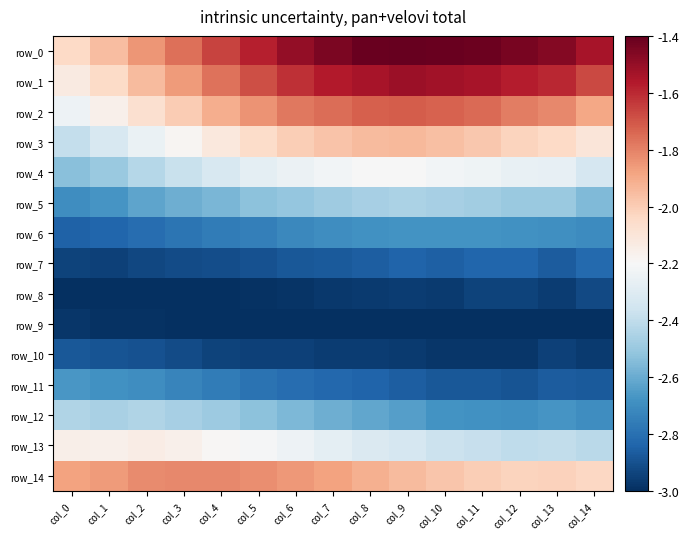

Reading left to right, list all the values displayed in this chart.

row_0: col_0=-2.0	col_1=-2.0	col_2=-1.8	col_3=-1.8	col_4=-1.7	col_5=-1.6	col_6=-1.5	col_7=-1.4	col_8=-1.4	col_9=-1.4	col_10=-1.4	col_11=-1.4	col_12=-1.4	col_13=-1.5	col_14=-1.5
row_1: col_0=-2.1	col_1=-2.0	col_2=-1.9	col_3=-1.9	col_4=-1.8	col_5=-1.7	col_6=-1.6	col_7=-1.6	col_8=-1.5	col_9=-1.5	col_10=-1.5	col_11=-1.5	col_12=-1.6	col_13=-1.6	col_14=-1.7
row_2: col_0=-2.2	col_1=-2.2	col_2=-2.1	col_3=-2.0	col_4=-1.9	col_5=-1.8	col_6=-1.8	col_7=-1.8	col_8=-1.7	col_9=-1.7	col_10=-1.7	col_11=-1.7	col_12=-1.8	col_13=-1.8	col_14=-1.9
row_3: col_0=-2.4	col_1=-2.3	col_2=-2.3	col_3=-2.2	col_4=-2.1	col_5=-2.1	col_6=-2.0	col_7=-2.0	col_8=-1.9	col_9=-1.9	col_10=-2.0	col_11=-2.0	col_12=-2.0	col_13=-2.0	col_14=-2.1
row_4: col_0=-2.5	col_1=-2.5	col_2=-2.4	col_3=-2.4	col_4=-2.3	col_5=-2.3	col_6=-2.2	col_7=-2.2	col_8=-2.2	col_9=-2.2	col_10=-2.2	col_11=-2.2	col_12=-2.3	col_13=-2.3	col_14=-2.3
row_5: col_0=-2.7	col_1=-2.7	col_2=-2.6	col_3=-2.6	col_4=-2.6	col_5=-2.5	col_6=-2.5	col_7=-2.5	col_8=-2.5	col_9=-2.5	col_10=-2.5	col_11=-2.5	col_12=-2.5	col_13=-2.5	col_14=-2.6
row_6: col_0=-2.8	col_1=-2.8	col_2=-2.8	col_3=-2.8	col_4=-2.8	col_5=-2.7	col_6=-2.7	col_7=-2.7	col_8=-2.7	col_9=-2.7	col_10=-2.7	col_11=-2.7	col_12=-2.7	col_13=-2.7	col_14=-2.7
row_7: col_0=-2.9	col_1=-2.9	col_2=-2.9	col_3=-2.9	col_4=-2.9	col_5=-2.9	col_6=-2.9	col_7=-2.9	col_8=-2.9	col_9=-2.8	col_10=-2.9	col_11=-2.8	col_12=-2.8	col_13=-2.9	col_14=-2.8
row_8: col_0=-3.0	col_1=-3.0	col_2=-3.0	col_3=-3.0	col_4=-3.0	col_5=-3.0	col_6=-3.0	col_7=-3.0	col_8=-3.0	col_9=-3.0	col_10=-3.0	col_11=-2.9	col_12=-2.9	col_13=-3.0	col_14=-2.9
row_9: col_0=-3.0	col_1=-3.0	col_2=-3.0	col_3=-3.0	col_4=-3.0	col_5=-3.0	col_6=-3.0	col_7=-3.0	col_8=-3.0	col_9=-3.0	col_10=-3.0	col_11=-3.0	col_12=-3.0	col_13=-3.0	col_14=-3.0
row_10: col_0=-2.9	col_1=-2.9	col_2=-2.9	col_3=-2.9	col_4=-2.9	col_5=-2.9	col_6=-2.9	col_7=-3.0	col_8=-3.0	col_9=-3.0	col_10=-3.0	col_11=-3.0	col_12=-3.0	col_13=-2.9	col_14=-3.0
row_11: col_0=-2.7	col_1=-2.7	col_2=-2.7	col_3=-2.7	col_4=-2.8	col_5=-2.8	col_6=-2.8	col_7=-2.8	col_8=-2.8	col_9=-2.9	col_10=-2.9	col_11=-2.9	col_12=-2.9	col_13=-2.9	col_14=-2.9
row_12: col_0=-2.4	col_1=-2.5	col_2=-2.4	col_3=-2.5	col_4=-2.5	col_5=-2.5	col_6=-2.6	col_7=-2.6	col_8=-2.6	col_9=-2.6	col_10=-2.7	col_11=-2.7	col_12=-2.7	col_13=-2.7	col_14=-2.7
row_13: col_0=-2.2	col_1=-2.2	col_2=-2.1	col_3=-2.2	col_4=-2.2	col_5=-2.2	col_6=-2.2	col_7=-2.3	col_8=-2.3	col_9=-2.3	col_10=-2.4	col_11=-2.4	col_12=-2.4	col_13=-2.4	col_14=-2.4
row_14: col_0=-1.9	col_1=-1.9	col_2=-1.8	col_3=-1.8	col_4=-1.8	col_5=-1.8	col_6=-1.9	col_7=-1.9	col_8=-1.9	col_9=-1.9	col_10=-2.0	col_11=-2.0	col_12=-2.0	col_13=-2.0	col_14=-2.0